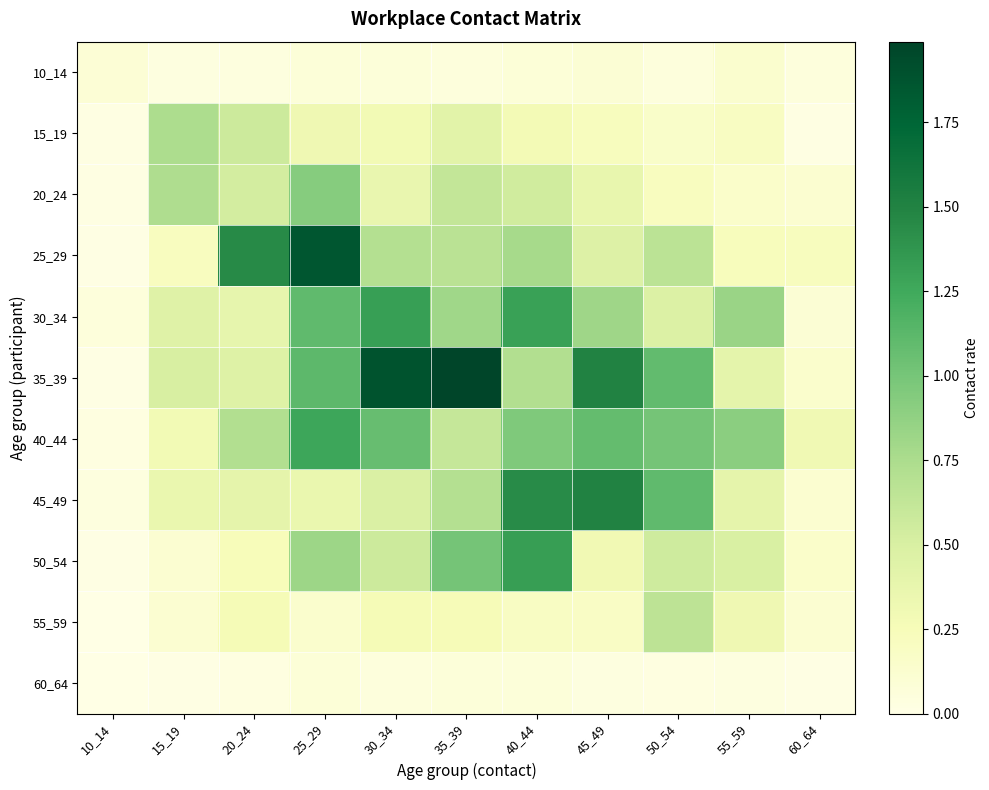

List the series in order of their peak value, lowest first.

60_64, 10_14, 55_59, 15_19, 20_24, 40_44, 30_34, 50_54, 45_49, 25_29, 35_39